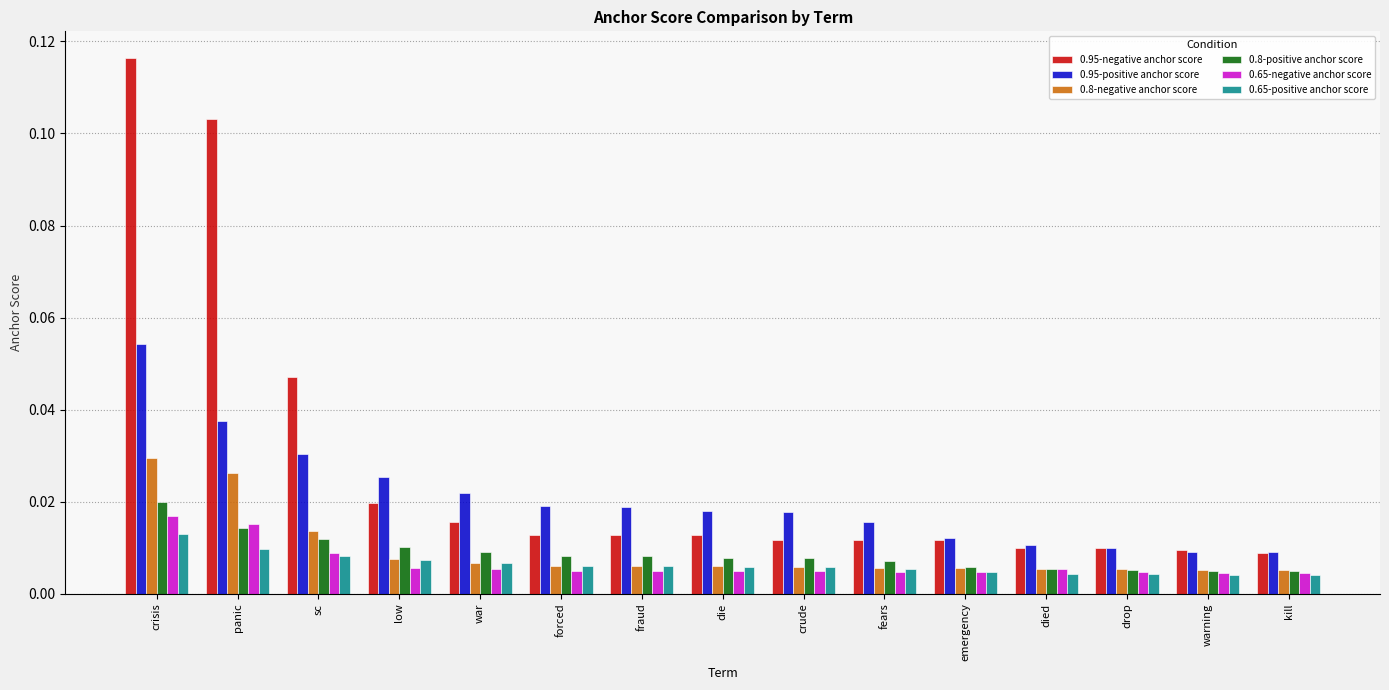

Count the 0.8-positive anchor score values in the range 0 to 1.

15